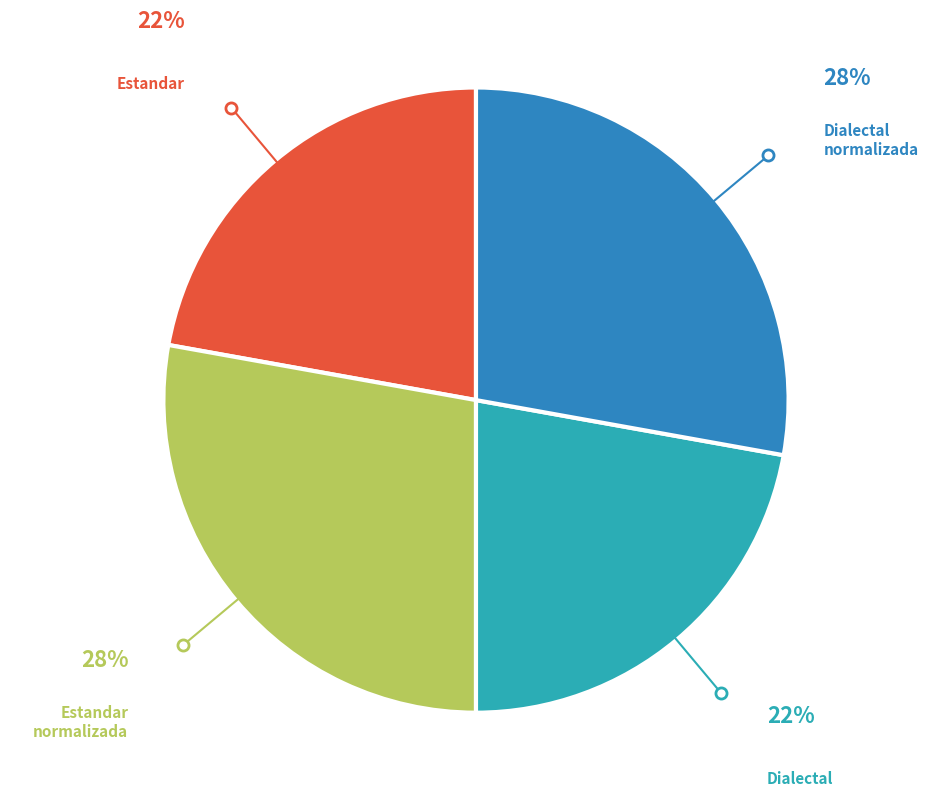

Is there any slice that represents more than half of the pie?

No